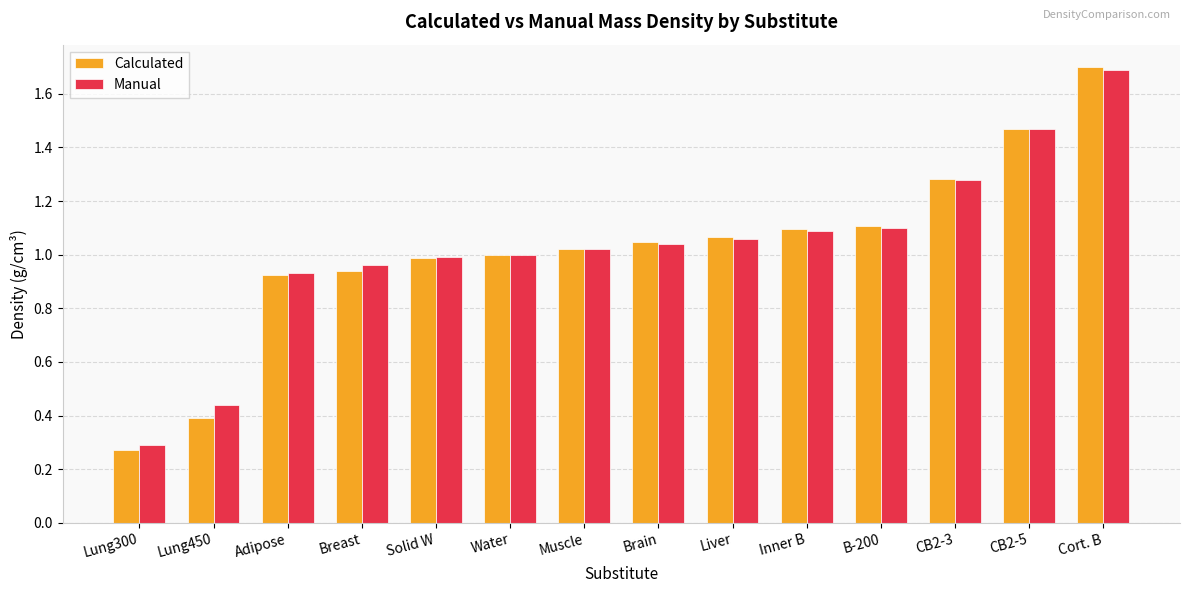

What is the maximum value for Calculated?

1.7